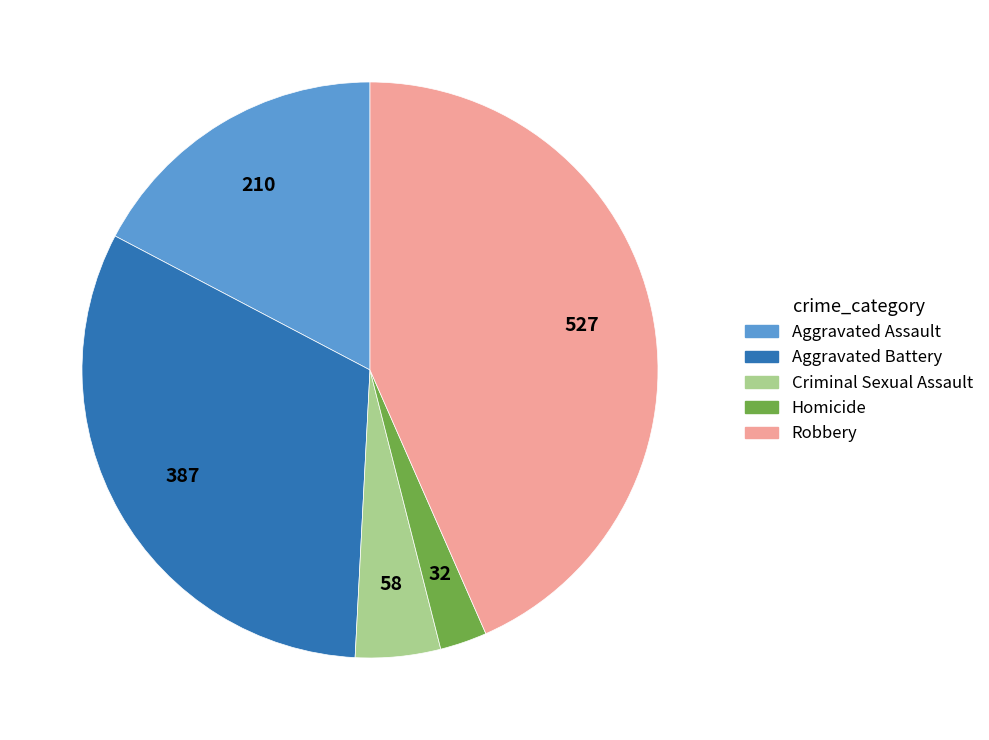

Combined, do Aggravated Battery and Homicide account for over 50%?

No